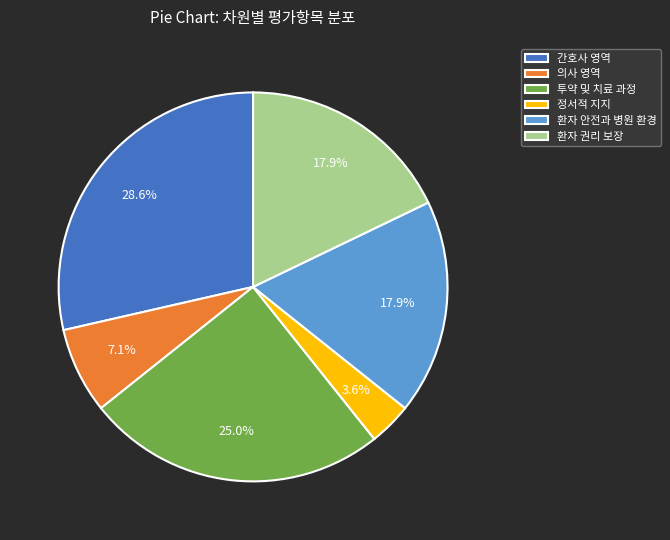

Is it true that 정서적 지지 is 4% of the pie?

True